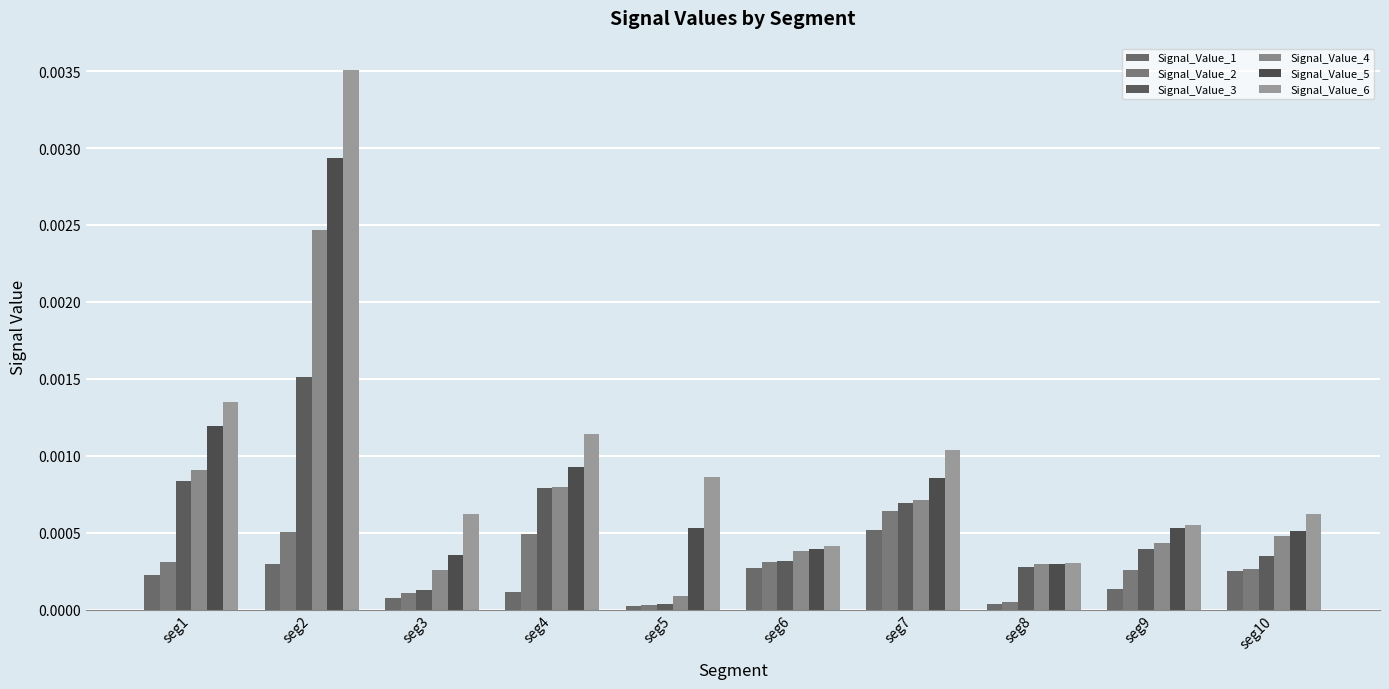

At how many categories does at least one series exceed 0?

10